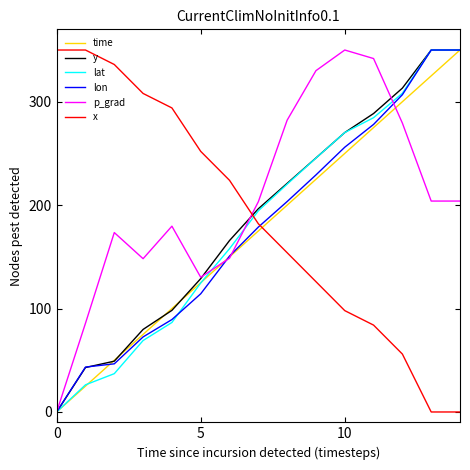

Which series has the largest total across all categories?

p_grad